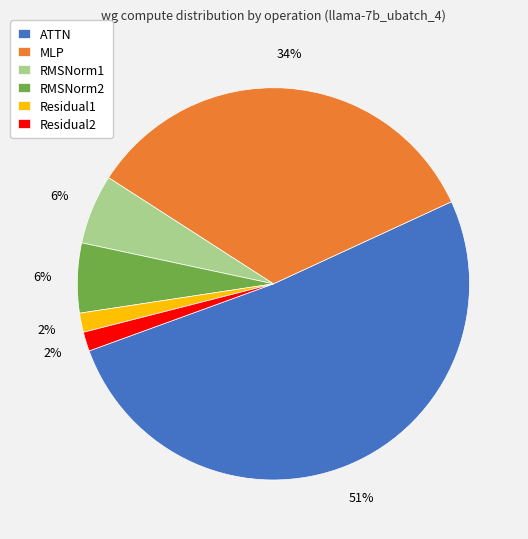

Is there any slice that represents more than half of the pie?

Yes